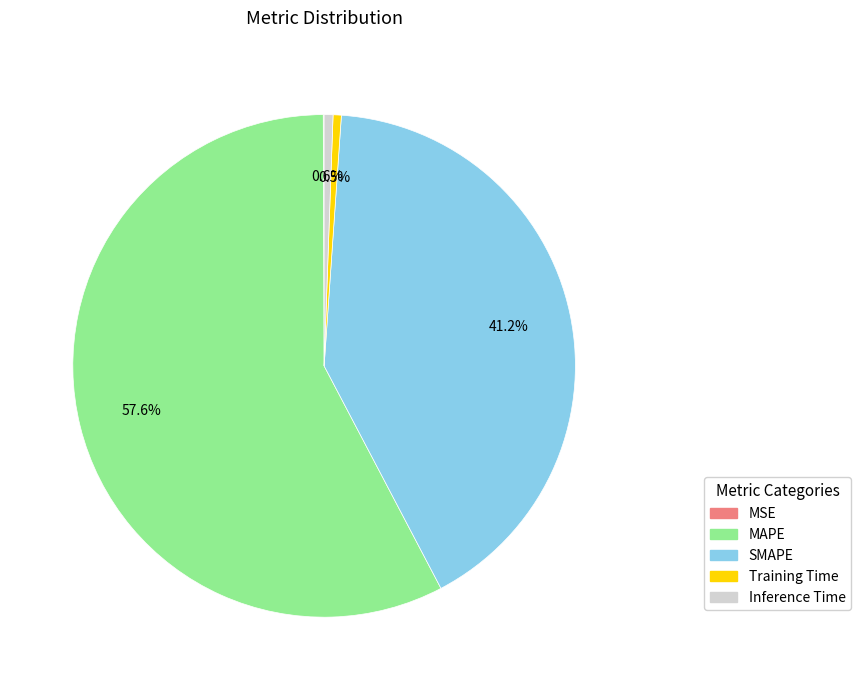

Which category accounts for the majority?

MAPE